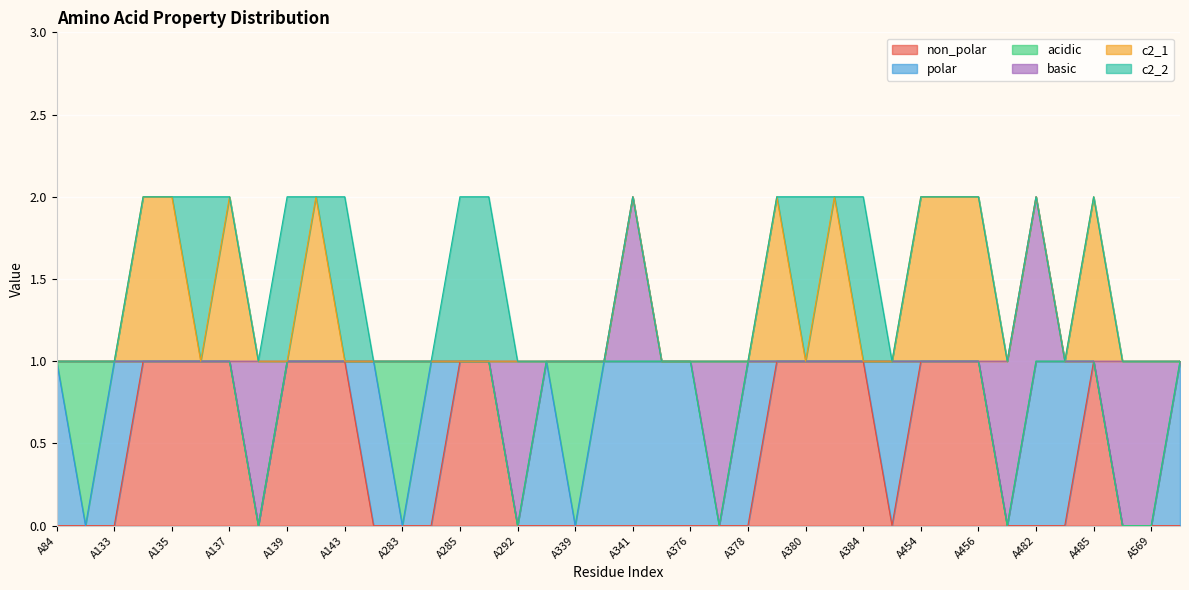

After their last crossing, which series has the higher values: polar or basic?

polar